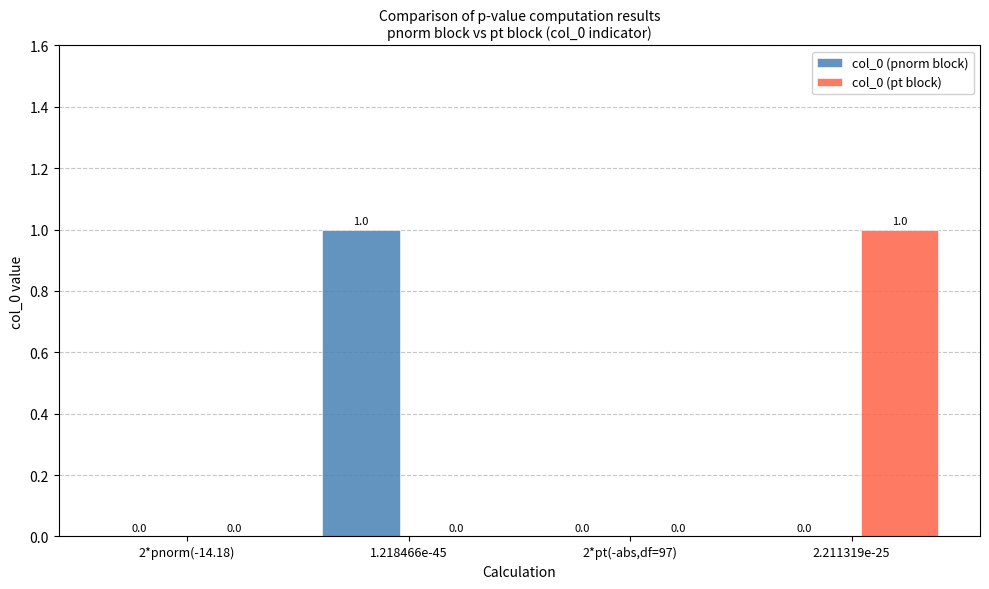

What is the total value across all series at 2.211319e-25?

1